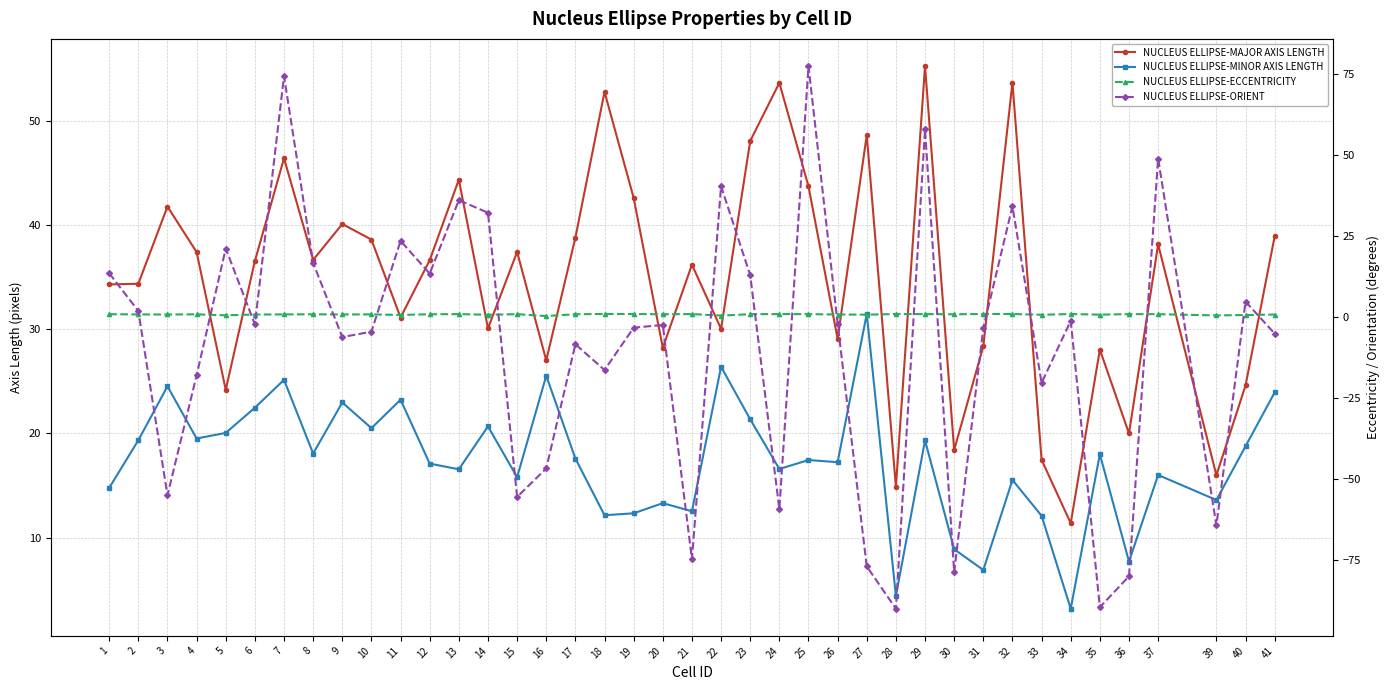

True or false: NUCLEUS ELLIPSE-ORIENT has a value of 36.1 at 13.

True